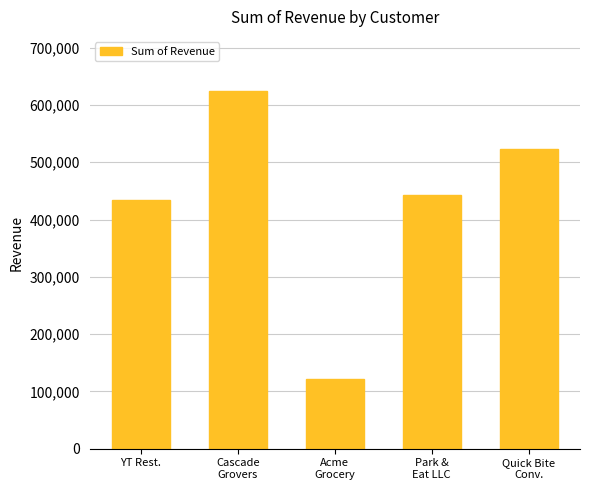

Count the number of categories in the chart.

5